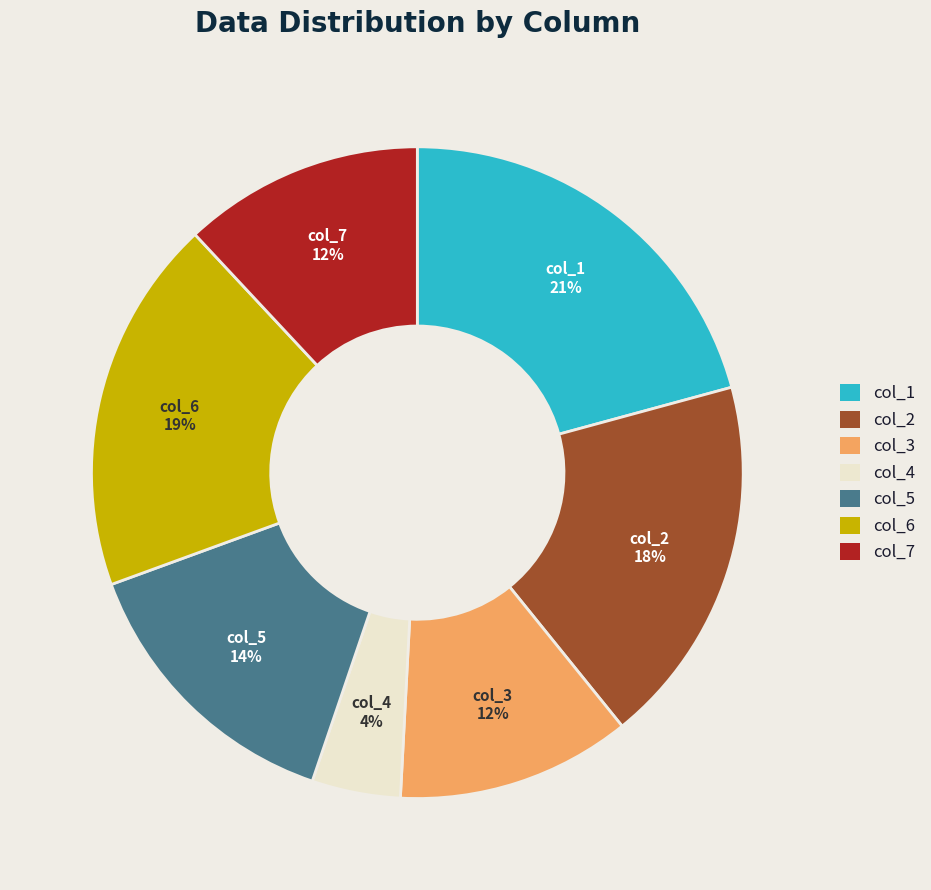

The col_1 slice represents 30% of the pie. True or false?

False